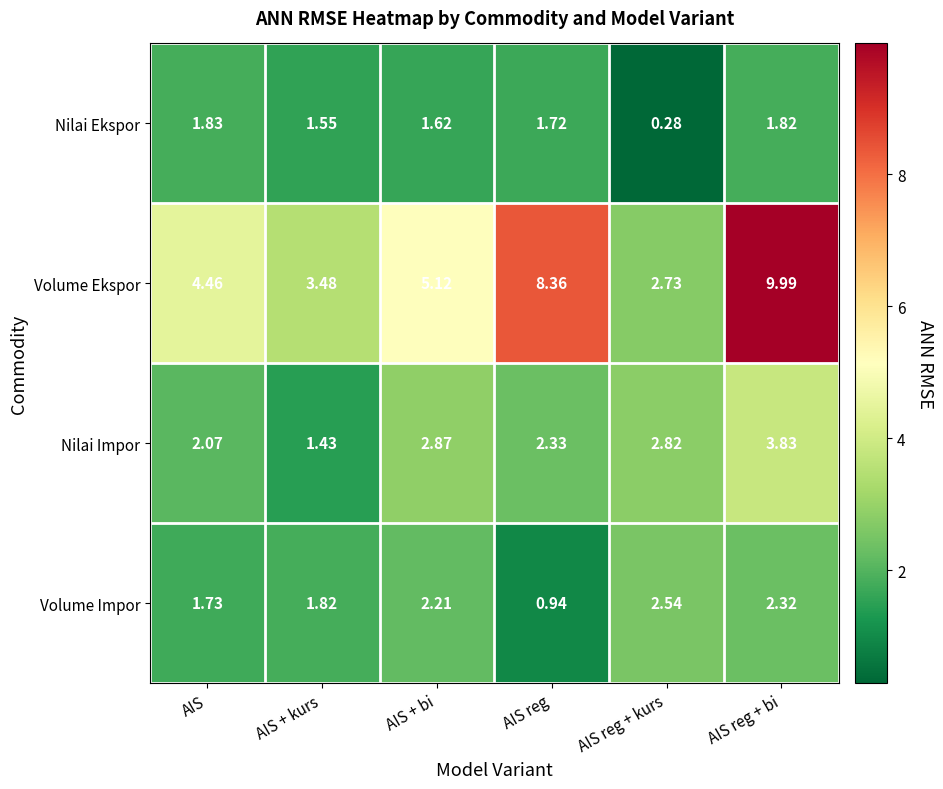

Which series has the largest total across all categories?

Volume Ekspor